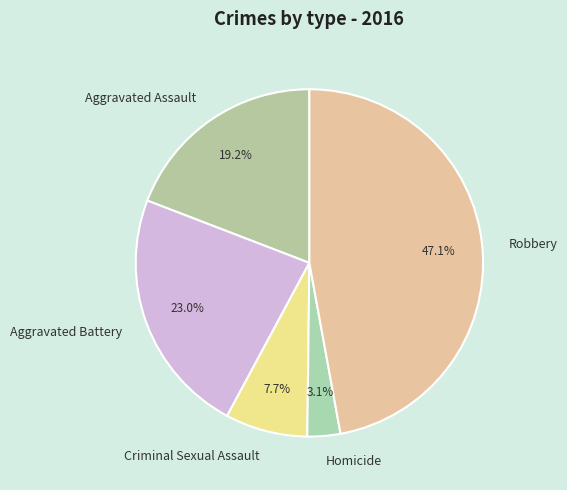

What percentage is the Homicide slice, to the nearest percent?

3%